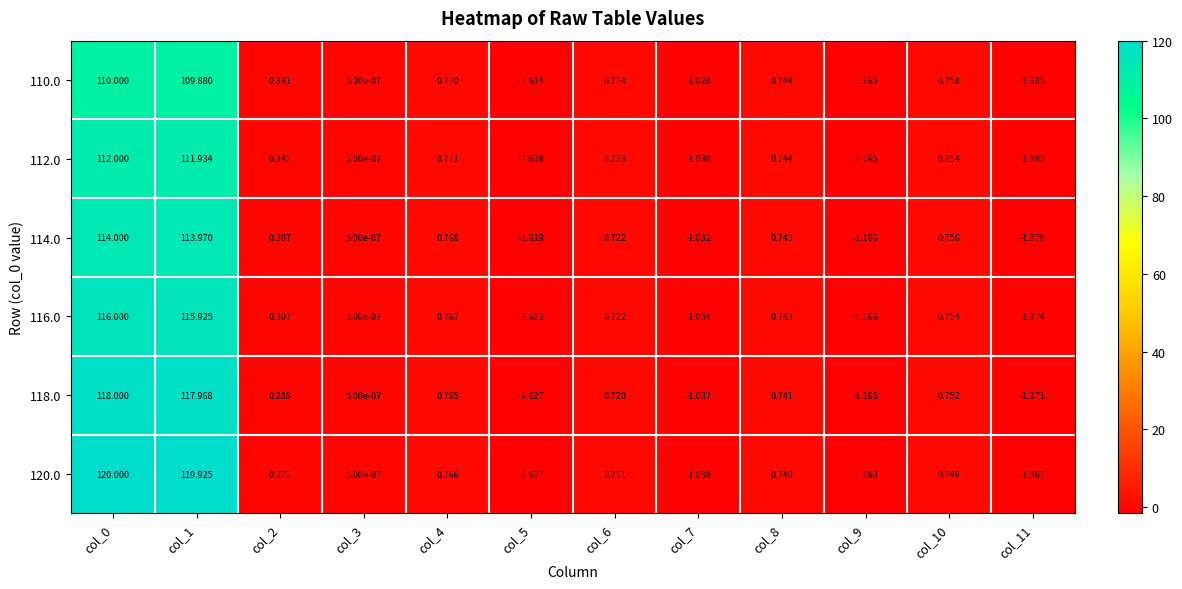

Is the value of 112.0 at col_7 greater than the value of 110.0 at col_10?

No